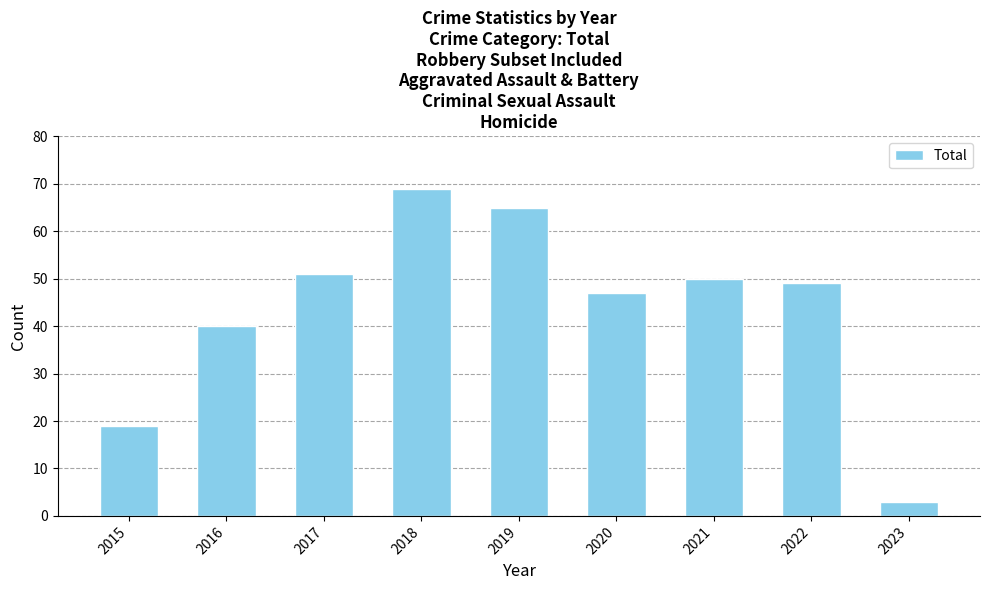

At which label is the value closest to 36?

2016